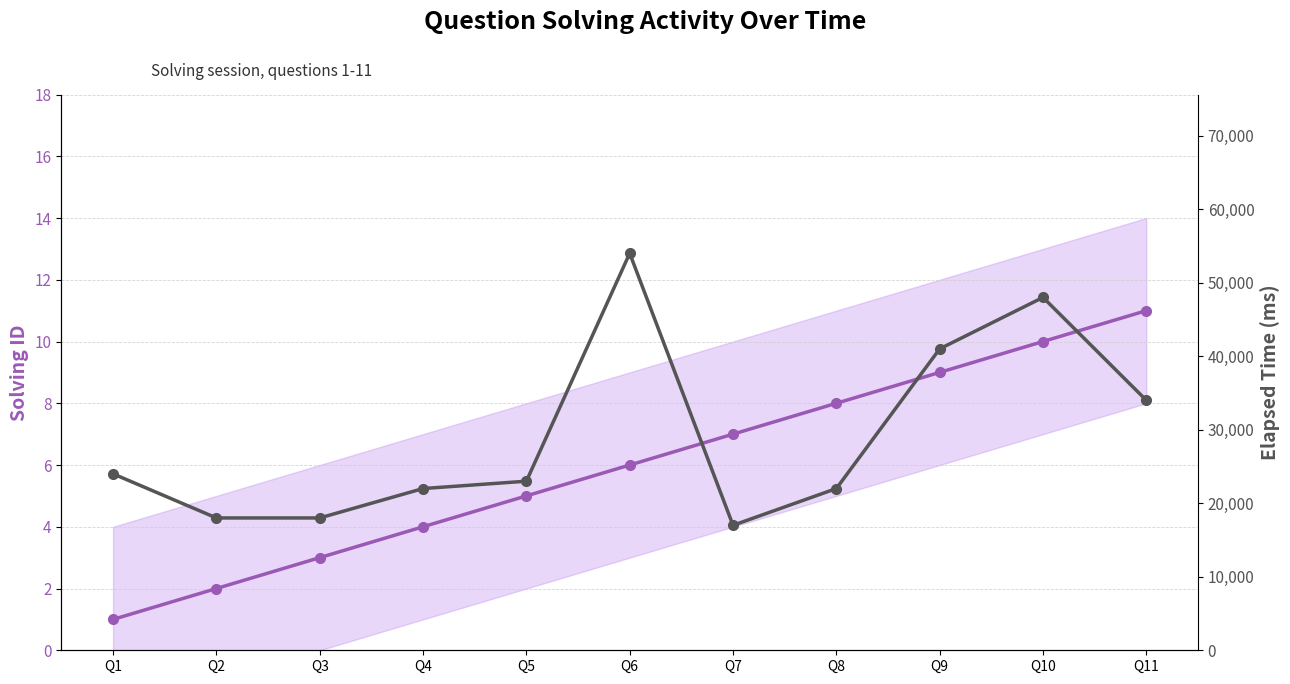

Rank the categories by elapsed_time value from lowest to highest.

Q7, Q2, Q3, Q4, Q8, Q5, Q1, Q11, Q9, Q10, Q6